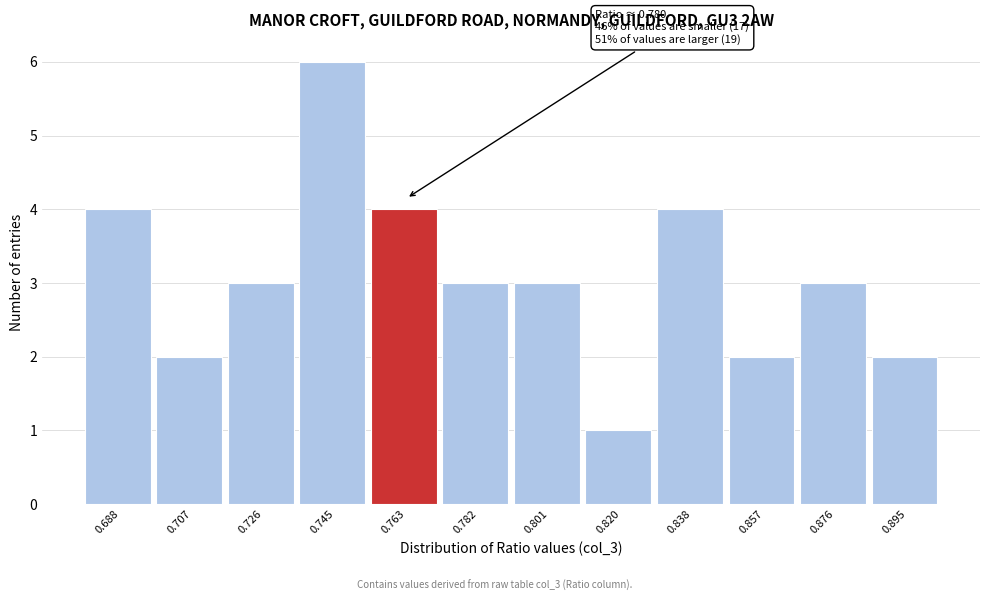

Reading left to right, list all the values displayed in this chart.

4	2	3	6	4	3	3	1	4	2	3	2